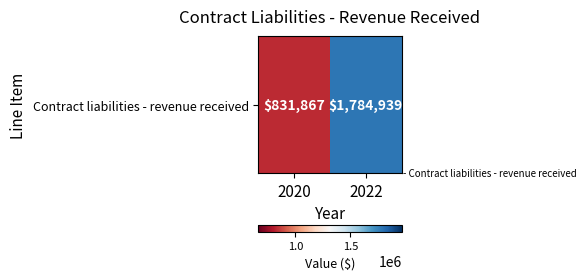

How many values are below 1784939?

1